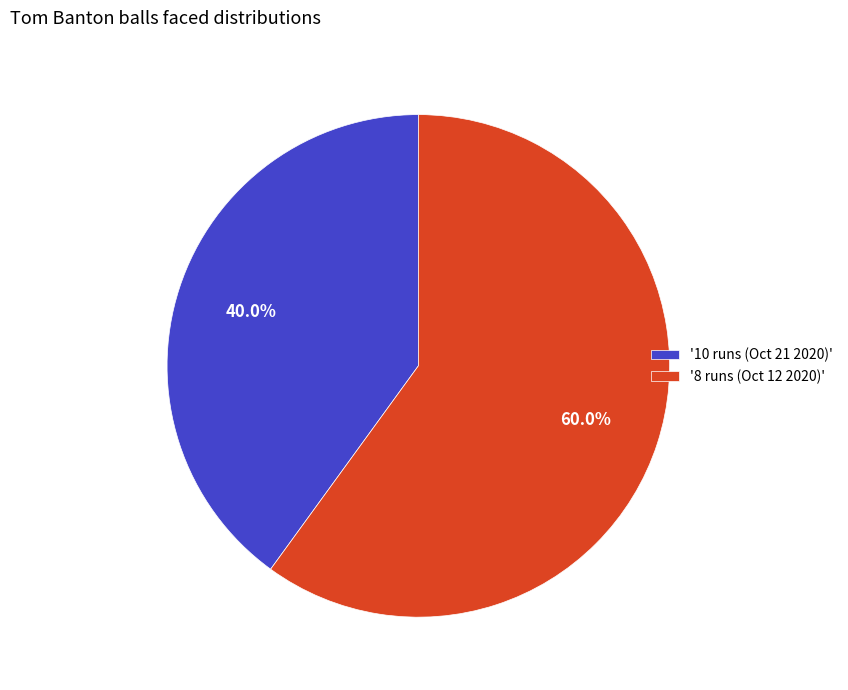

Count the number of slices in the pie.

2